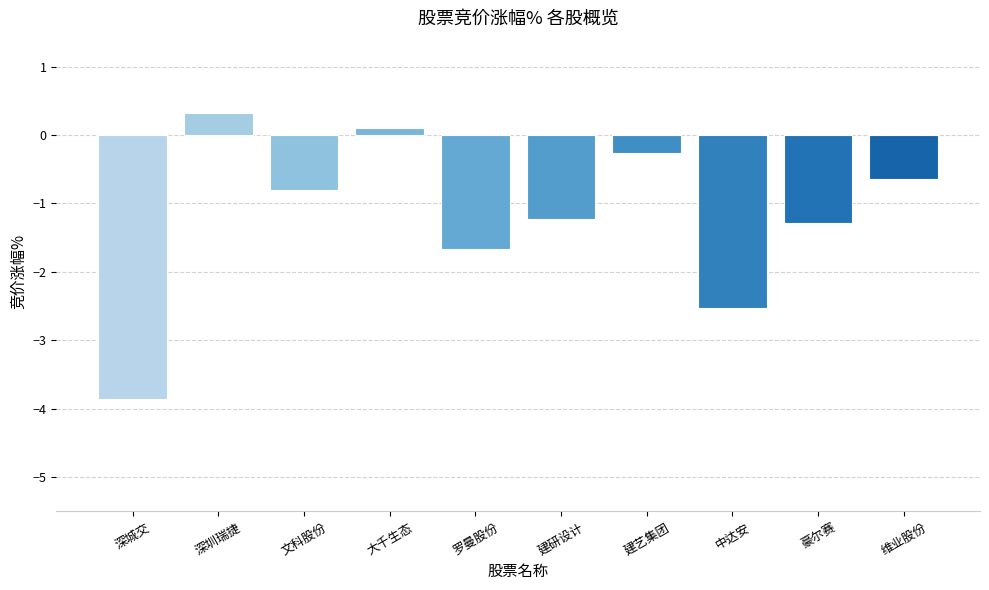

Does the chart contain stacked bars?

No